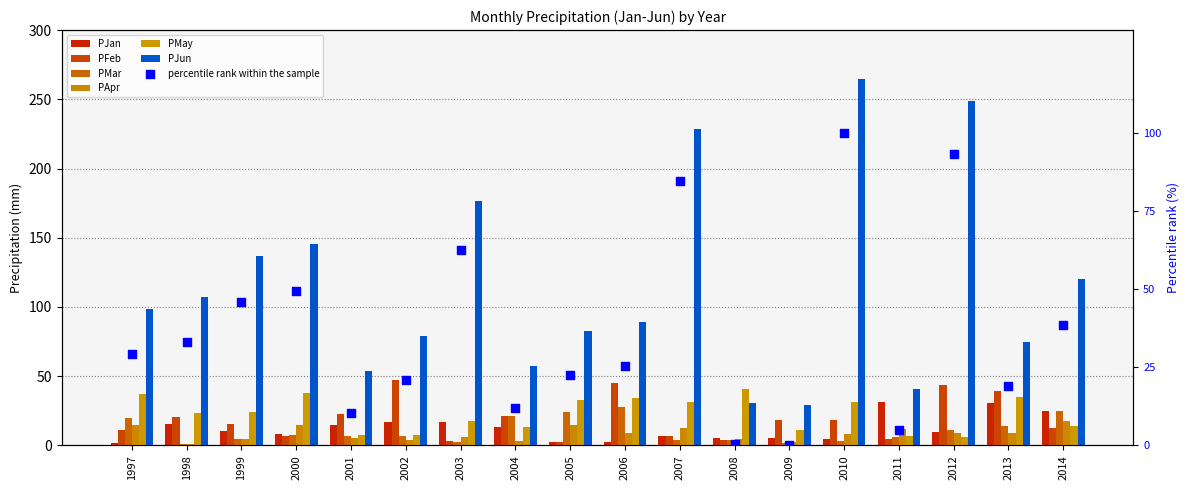

At how many categories does at least one series exceed 76?

12